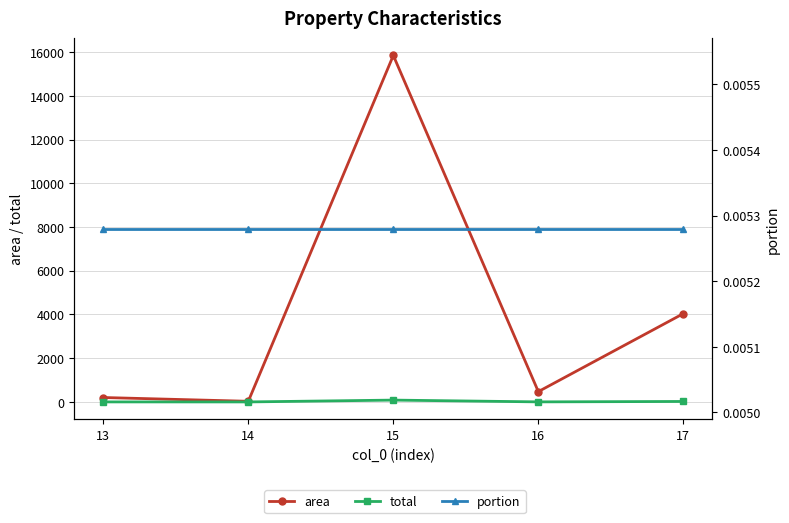

Reading left to right, what are all the values shown in this chart?

area: 202.0	29.0	15846.9	472.0	4039.4
total: 1.1	0.2	83.7	2.5	21.3
portion: 0.0	0.0	0.0	0.0	0.0